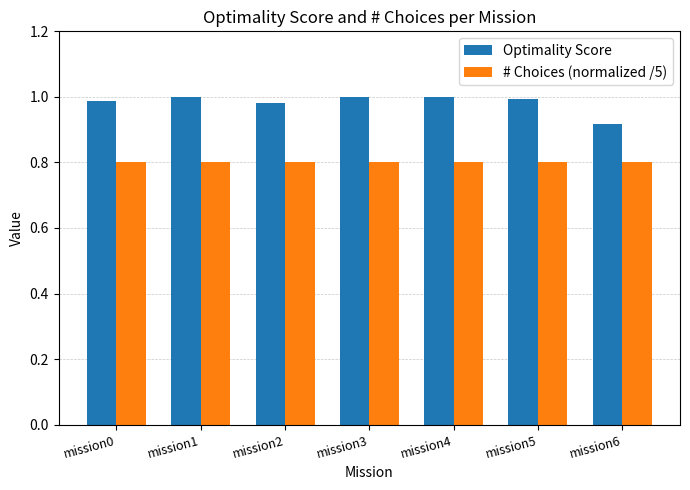

What are all the series names shown in the legend?

Optimality Score, # Choices (normalized /5)